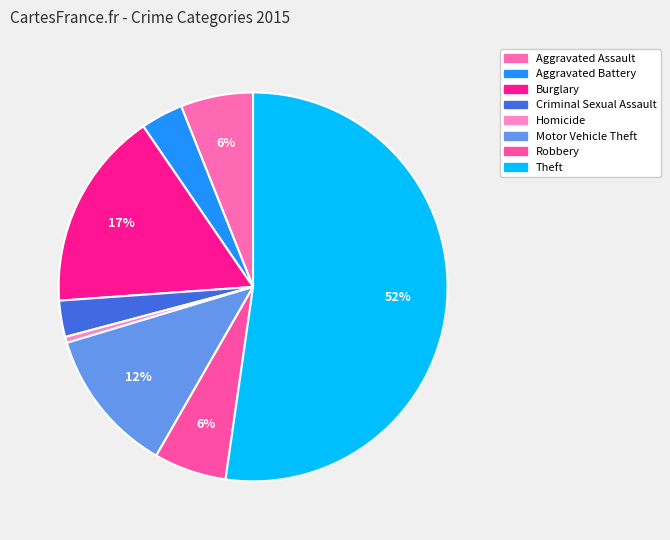

Do Motor Vehicle Theft and Robbery together represent more than half of the pie?

No